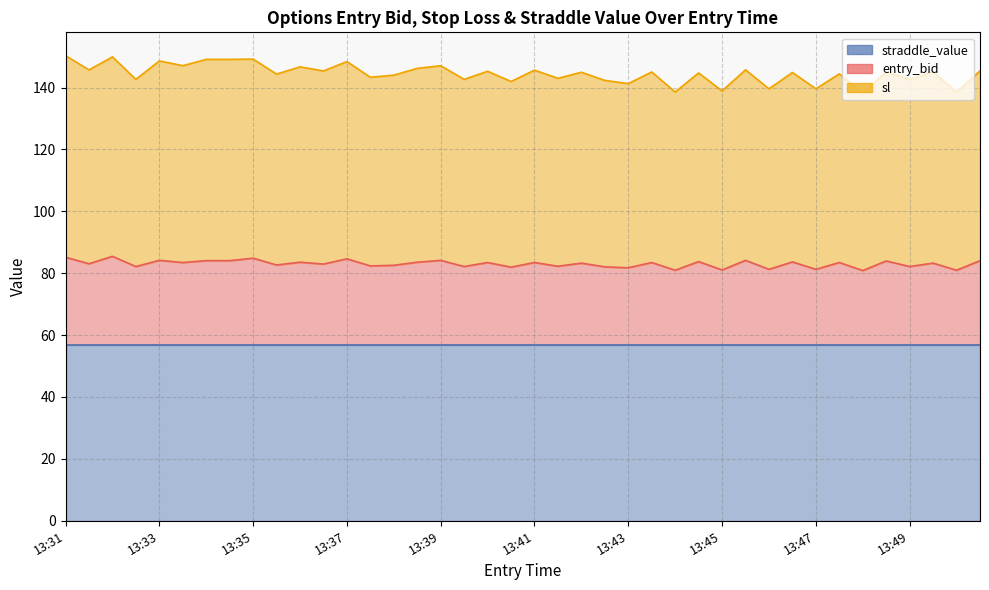

True or false: sl has a value of 149.1 at 13:35.

True